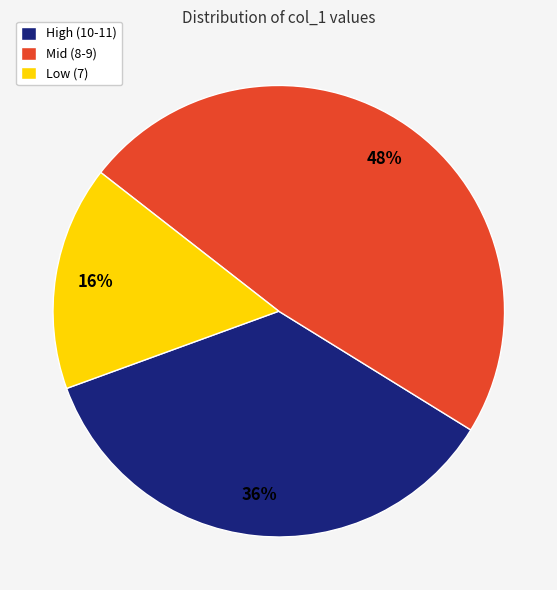

Rank the categories by value from highest to lowest.

Mid (8-9), High (10-11), Low (7)